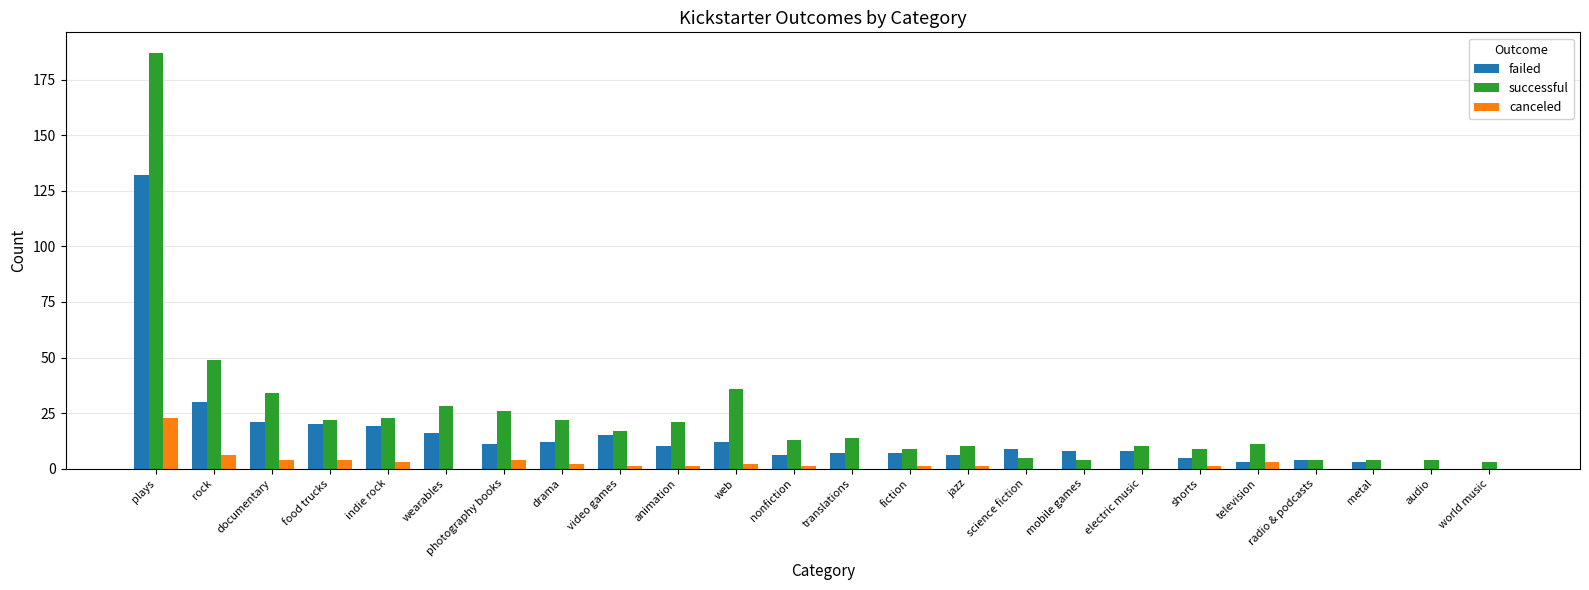

Is it true that canceled equals 2 at web?

True